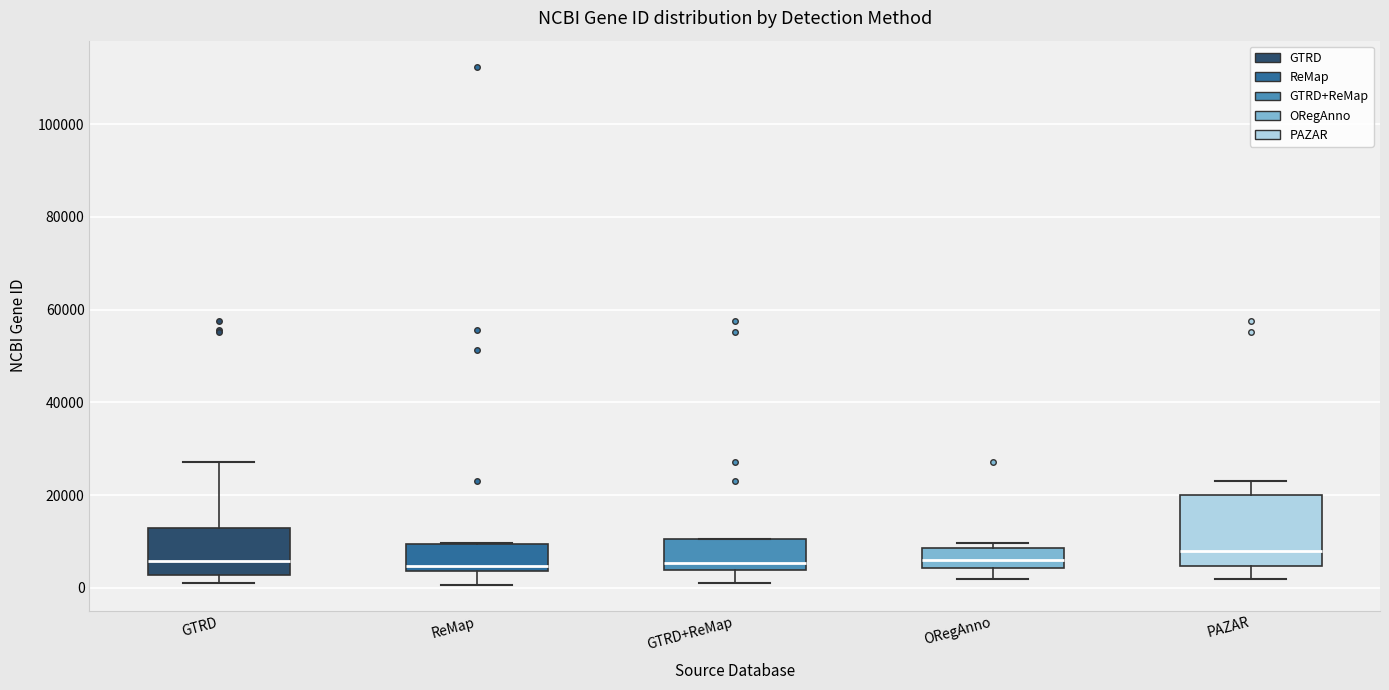

Reading left to right, read every box against the y-axis: the position of its median line, the range the box covers, and the ends of its whiskers. The values are not printed on the chart, so give them approximately, as read against the axis.

GTRD: median 6000, box 2000 to 14000, whiskers 2000 (just below the box's lower edge) to 28000
ReMap: median 4000 (just above the box's lower edge), box 4000 to 10000, whiskers 0 to 10000
GTRD+ReMap: median 6000, box 4000 to 10000, whiskers 2000 to 10000
ORegAnno: median 6000, box 4000 to 8000, whiskers 2000 to 10000
PAZAR: median 8000, box 4000 to 20000, whiskers 2000 to 24000